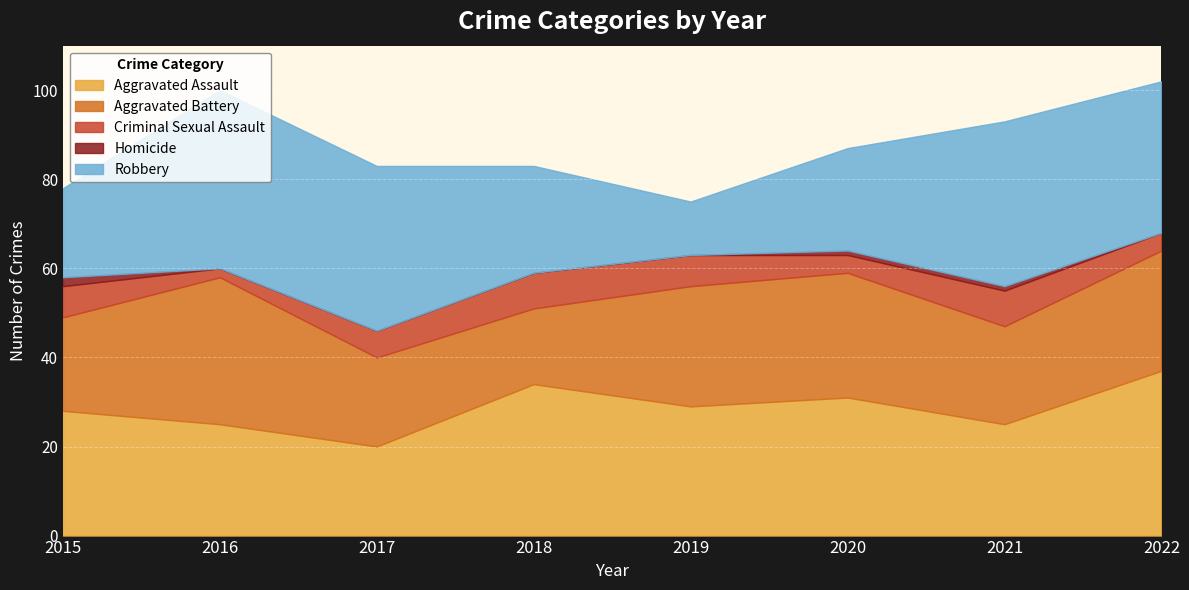

True or false: Homicide and Aggravated Battery cross at least once.

False